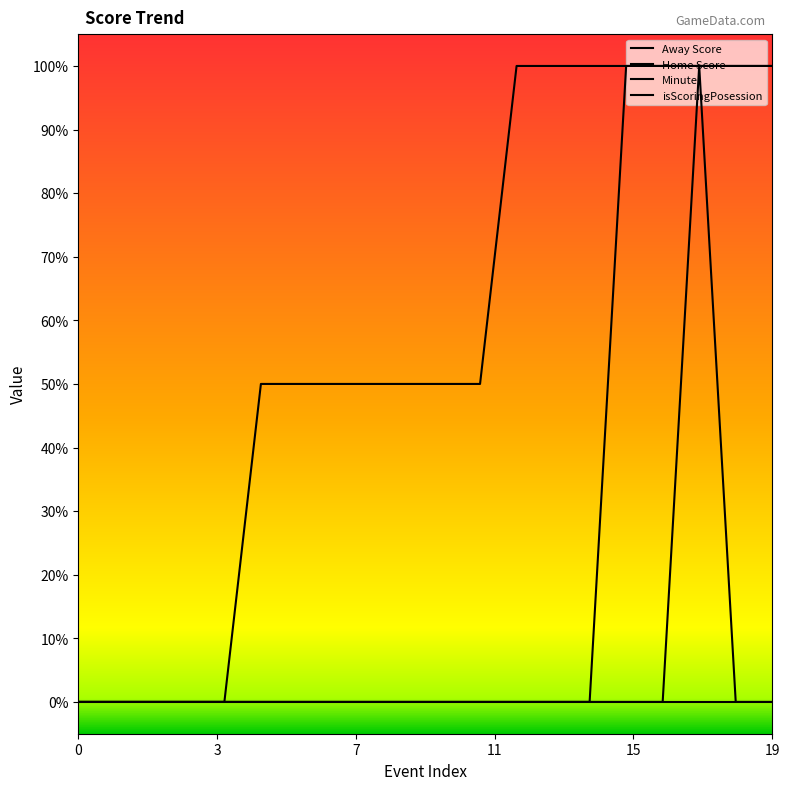

True or false: Minute and isScoringPosession intersect in this chart.

False